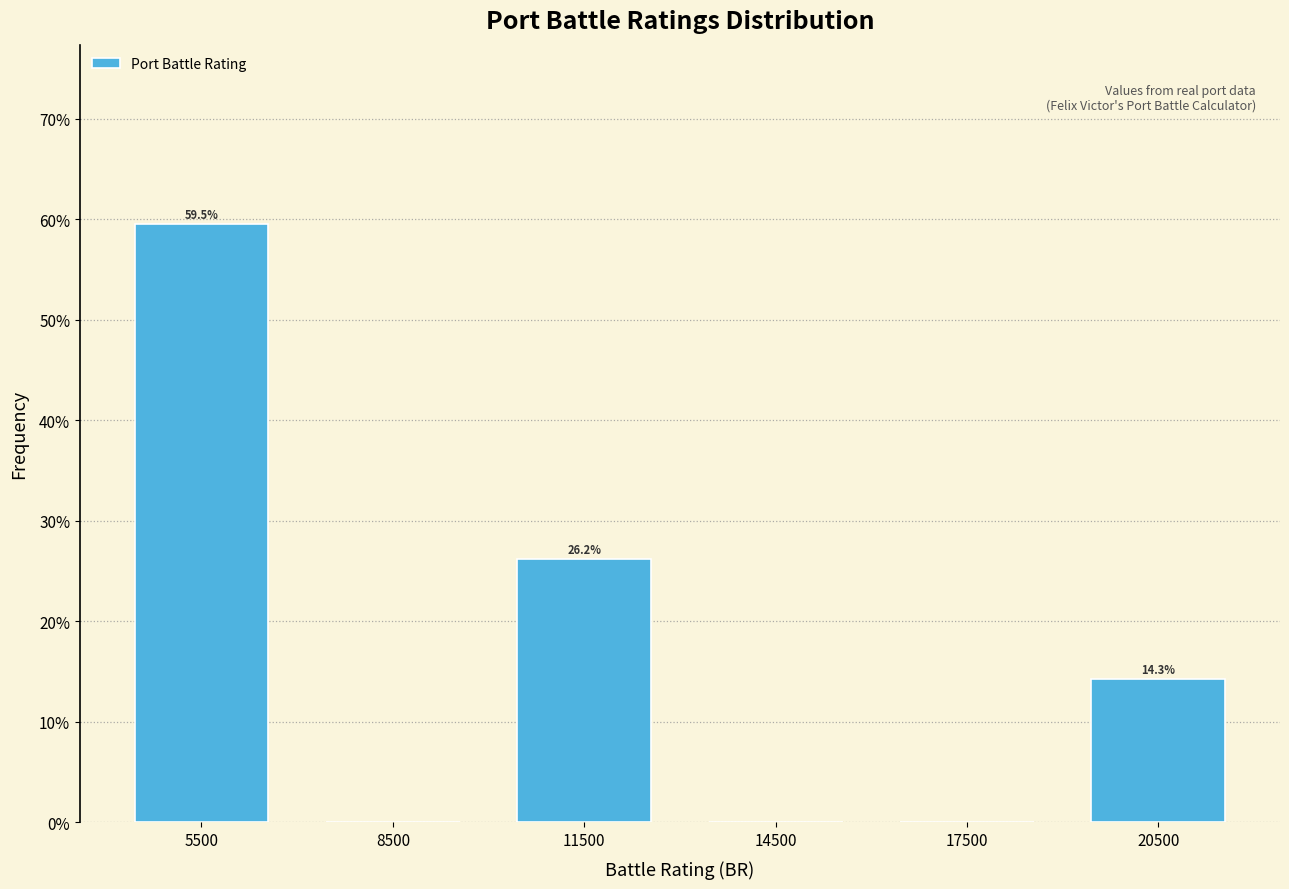

Over which range of the x-axis is the bar tallest?

4000 to 7000